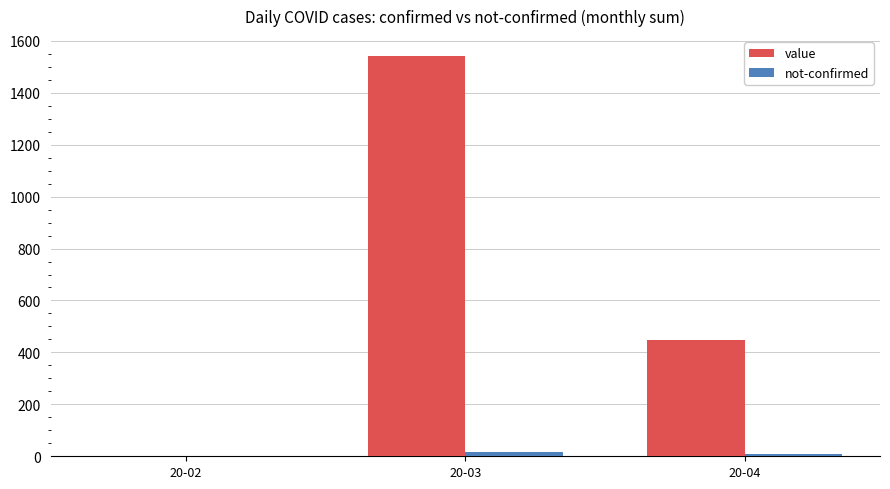

Between 20-02 and 20-04, which series saw the biggest shift?

value